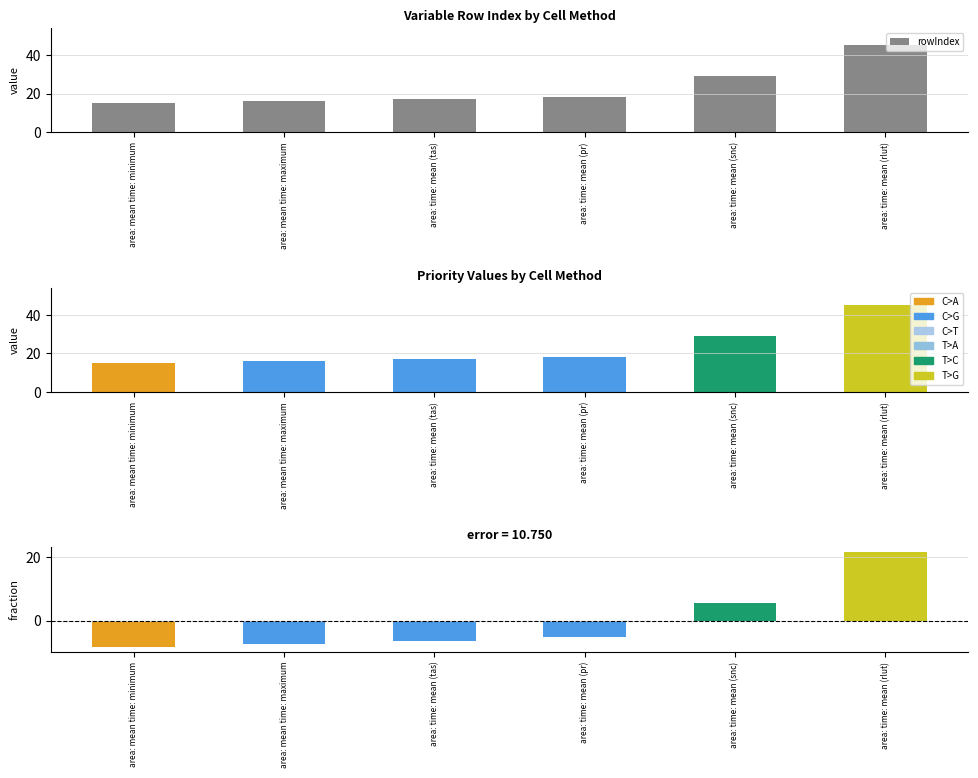

Does the chart contain any negative values?

No